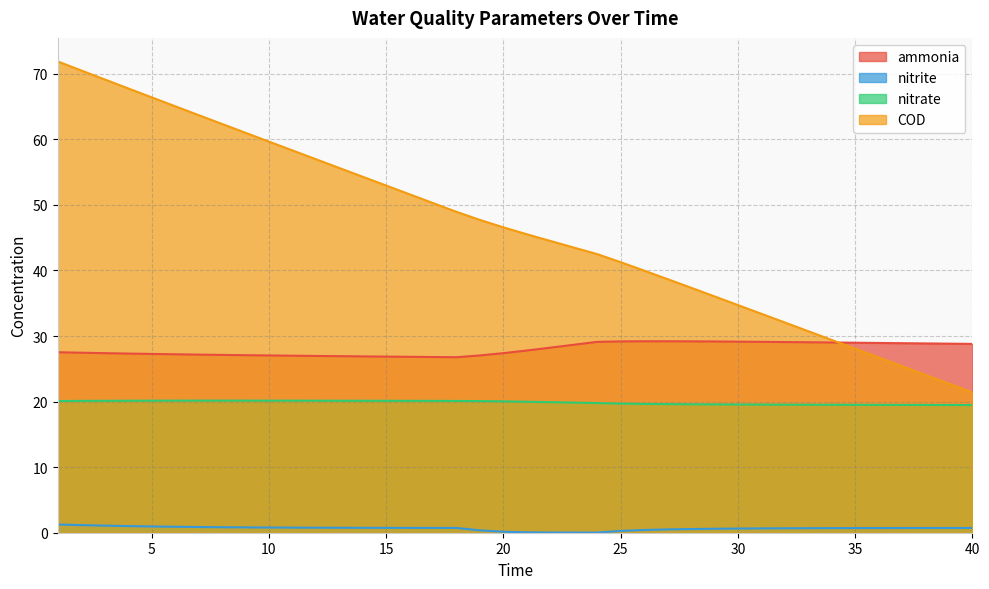

Reading left to right, what are all the values shown in this chart?

ammonia: 27.5	27.5	27.4	27.3	27.3	27.2	27.2	27.1	27.1	27.0	27.0	27.0	26.9	26.9	26.9	26.8	26.8	26.8	27.0	27.4	27.8	28.2	28.7	29.1	29.2	29.2	29.2	29.2	29.2	29.1	29.1	29.1	29.0	29.0	29.0	28.9	28.9	28.9	28.8	28.8
nitrite: 1.3	1.2	1.1	1.0	1.0	0.9	0.9	0.8	0.8	0.8	0.8	0.8	0.8	0.7	0.7	0.7	0.7	0.7	0.4	0.1	0.1	0.0	0.0	0.0	0.3	0.4	0.5	0.6	0.6	0.6	0.7	0.7	0.7	0.7	0.7	0.7	0.7	0.7	0.7	0.7
nitrate: 20.1	20.1	20.1	20.1	20.1	20.1	20.1	20.2	20.1	20.1	20.1	20.1	20.1	20.1	20.1	20.1	20.1	20.1	20.1	20.0	20.0	19.9	19.8	19.8	19.7	19.6	19.6	19.6	19.6	19.6	19.5	19.5	19.5	19.5	19.5	19.5	19.5	19.5	19.5	19.5
COD: 71.9	70.5	69.1	67.8	66.4	65.1	63.7	62.4	61.0	59.7	58.3	57.0	55.6	54.3	53.0	51.6	50.3	48.9	47.7	46.6	45.5	44.5	43.5	42.5	41.3	40.0	38.7	37.4	36.1	34.7	33.4	32.1	30.7	29.4	28.1	26.7	25.4	24.1	22.7	21.4